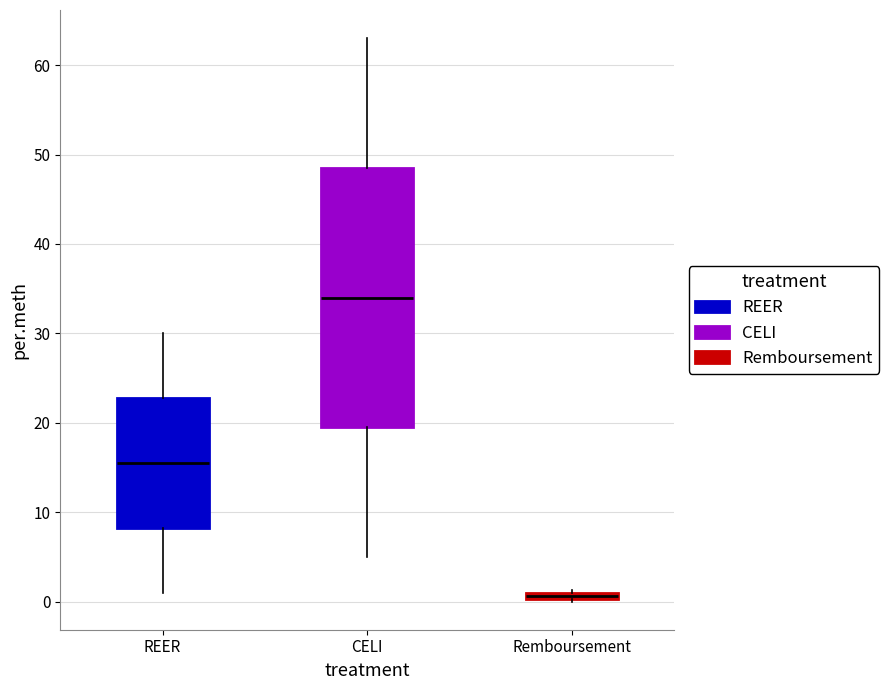

Which box's median line is the lowest?

Remboursement